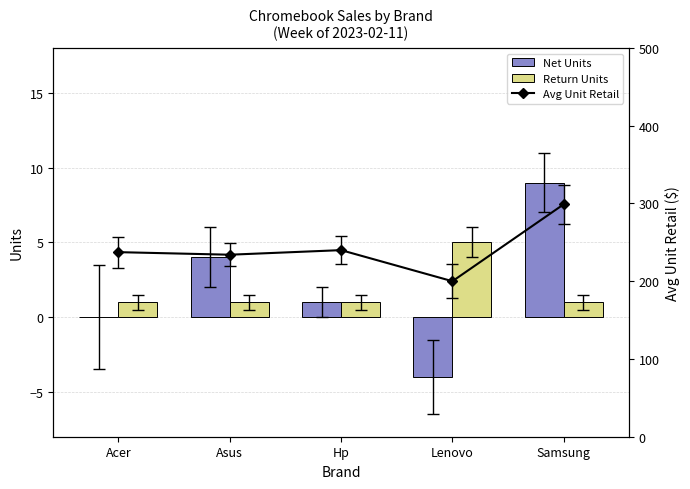

Between Asus and Samsung, which is larger?

Samsung